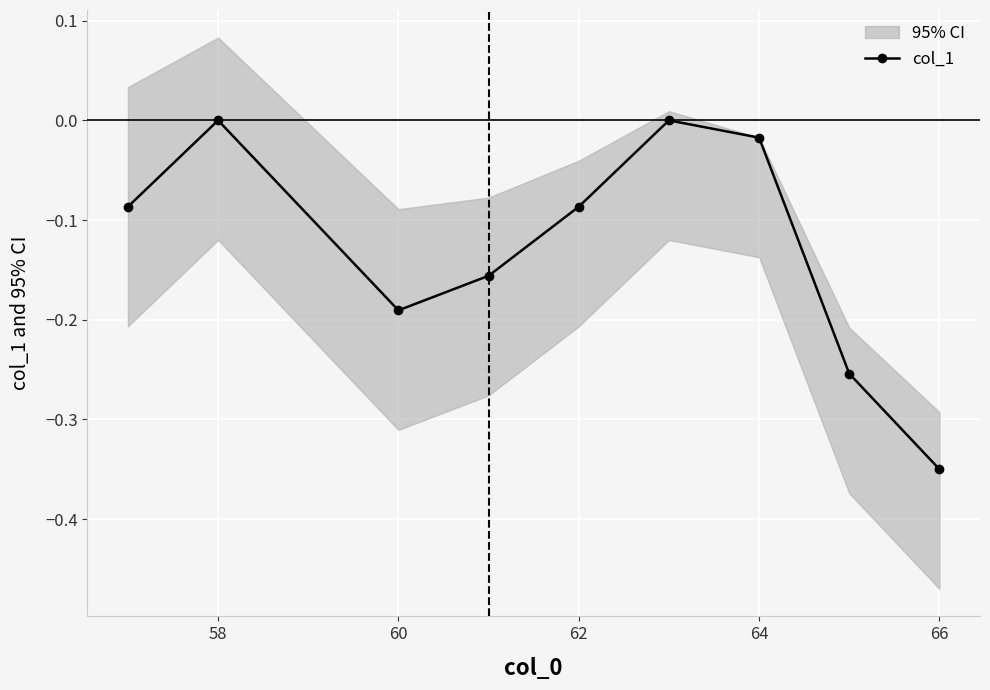

How many negative values are there?

7